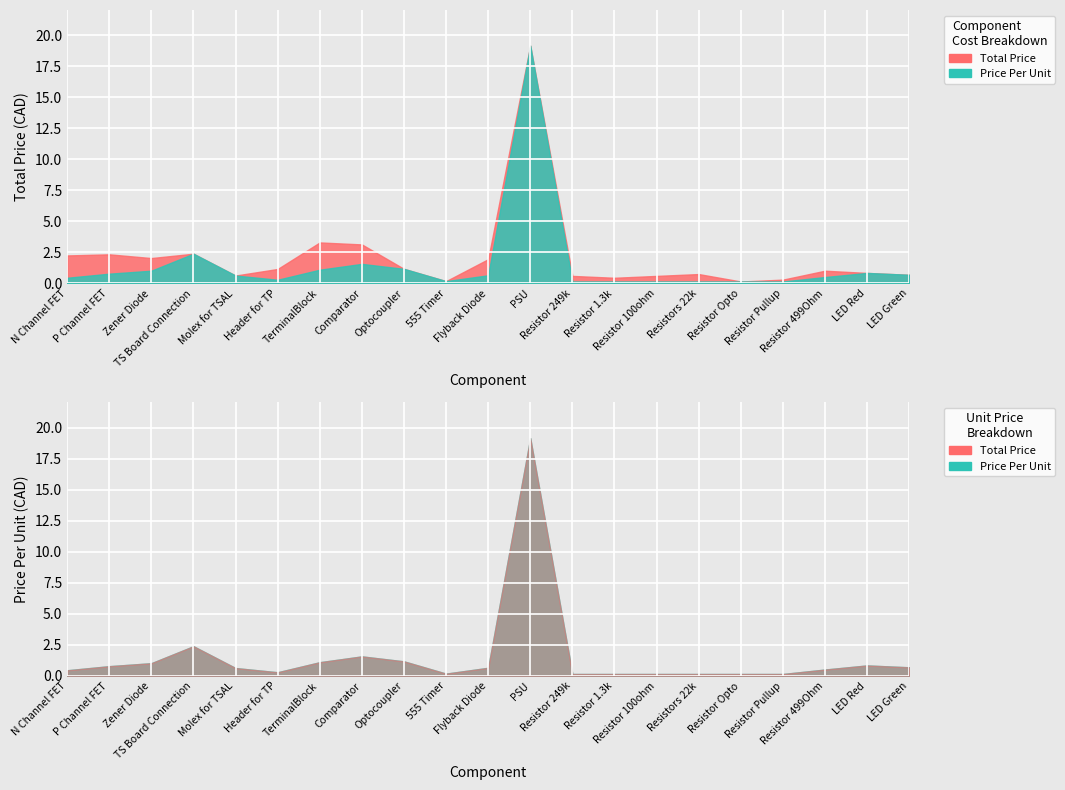

What is the total value across all series at Comparator?

4.7